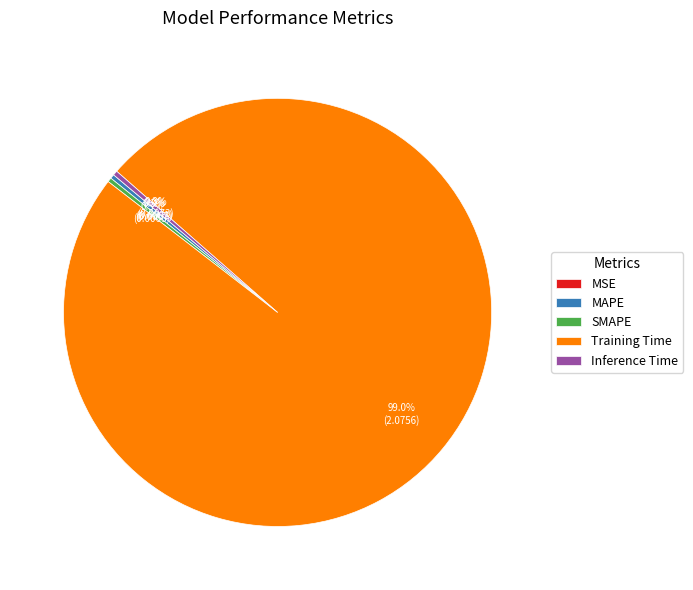

What is the largest slice in the pie chart?

Training Time